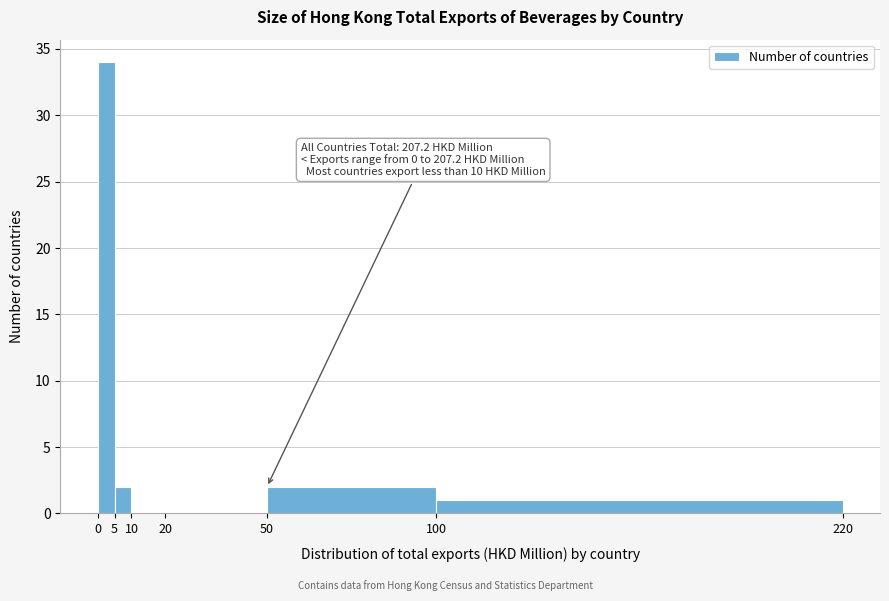

Over which range of the x-axis is the bar tallest?

0 to 5